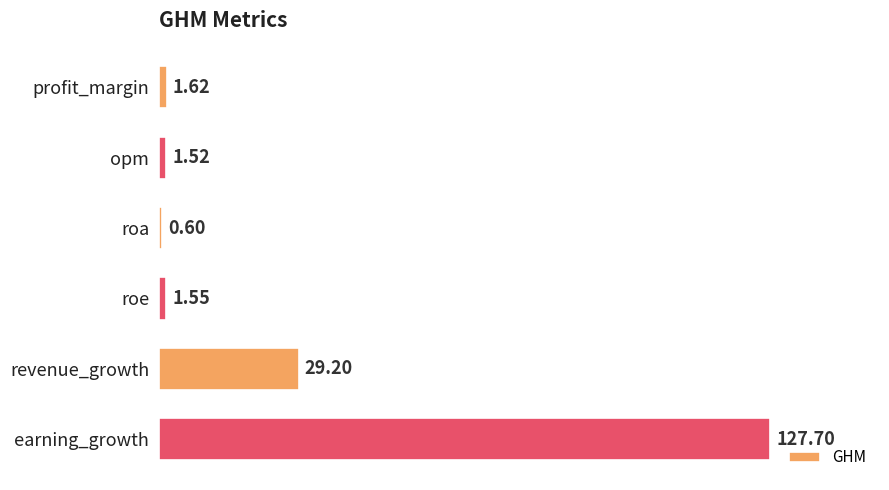

Does the chart contain any negative values?

No